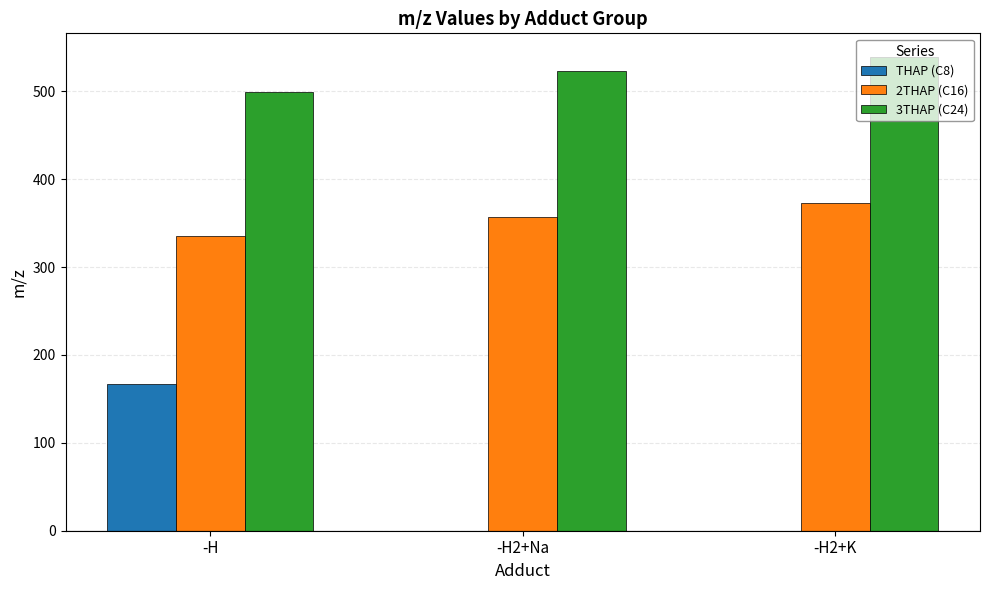

The value of 3THAP (C24) at -H is 499.1. True or false?

True